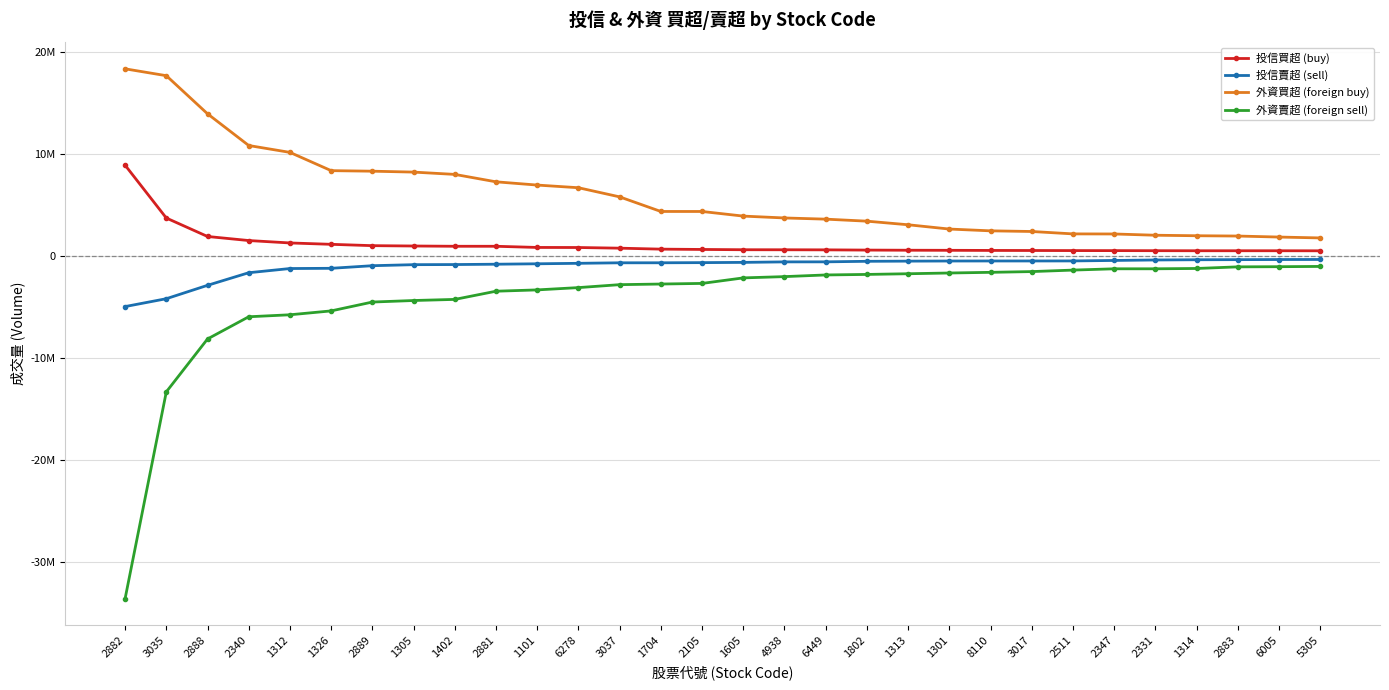

What are all the series names shown in the legend?

投信買超 (buy), 投信賣超 (sell), 外資買超 (foreign buy), 外資賣超 (foreign sell)